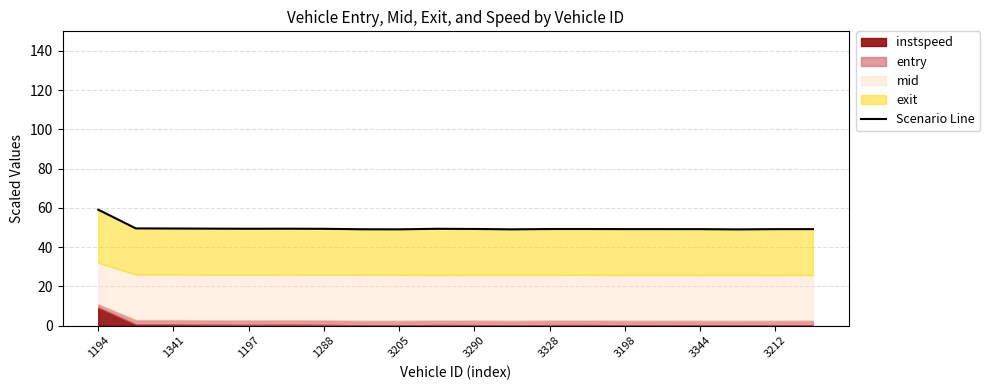

Does the chart have visible grid lines?

Yes